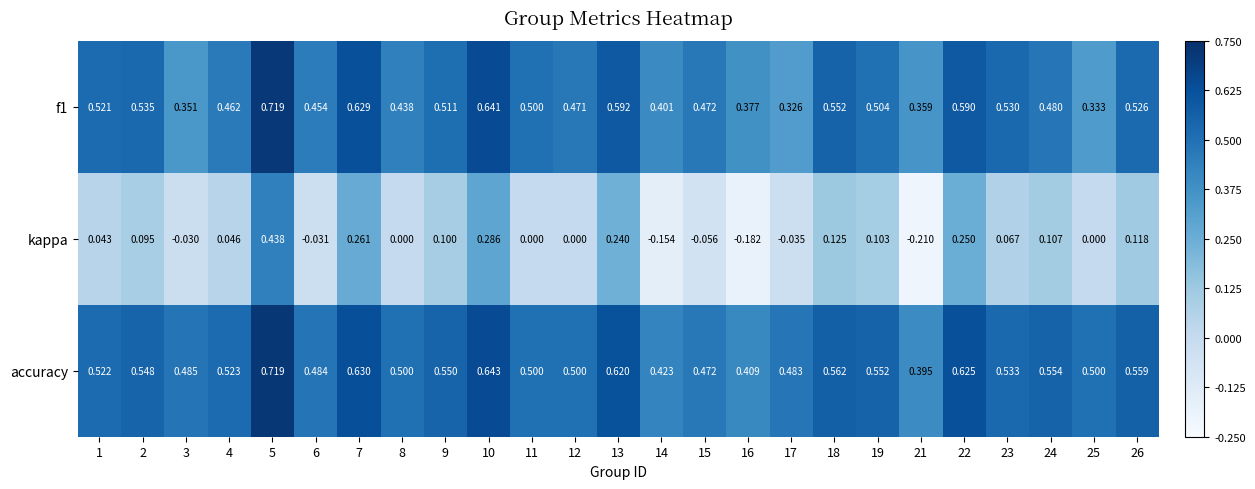

How many series are shown in this chart?

3